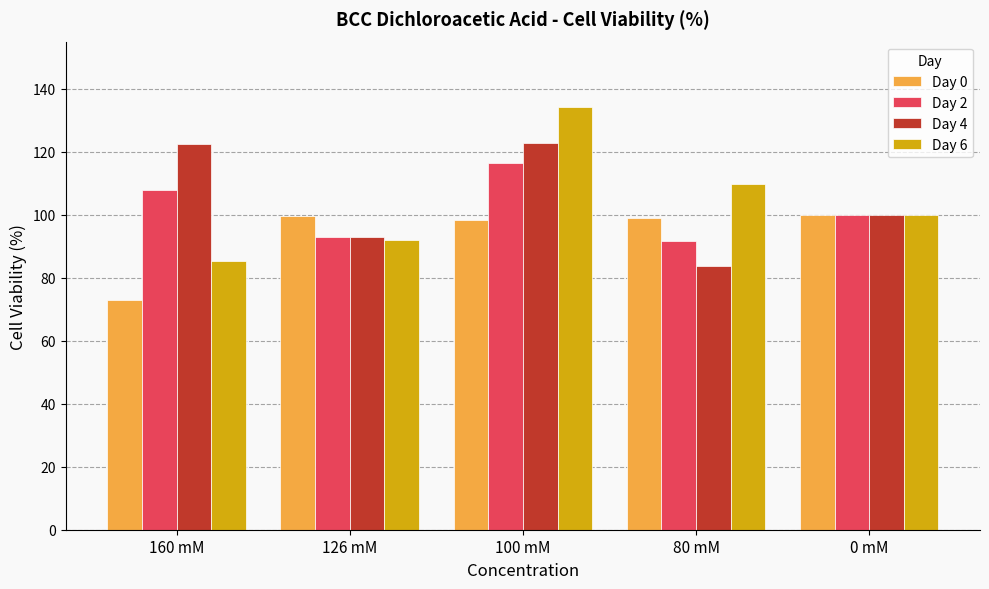

What is the difference between the Day 6 values at 0 mM and 126 mM?

8.0